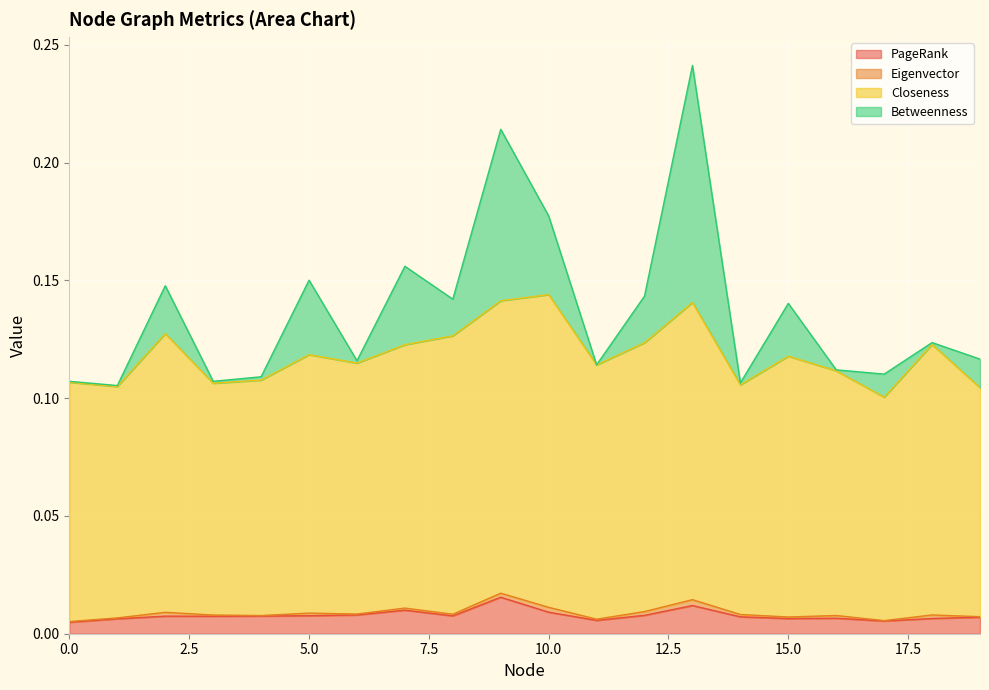

List the labels in order of Closeness value, smallest first.

17, 19, 1, 14, 3, 0, 4, 16, 11, 6, 15, 5, 7, 18, 12, 8, 2, 13, 9, 10